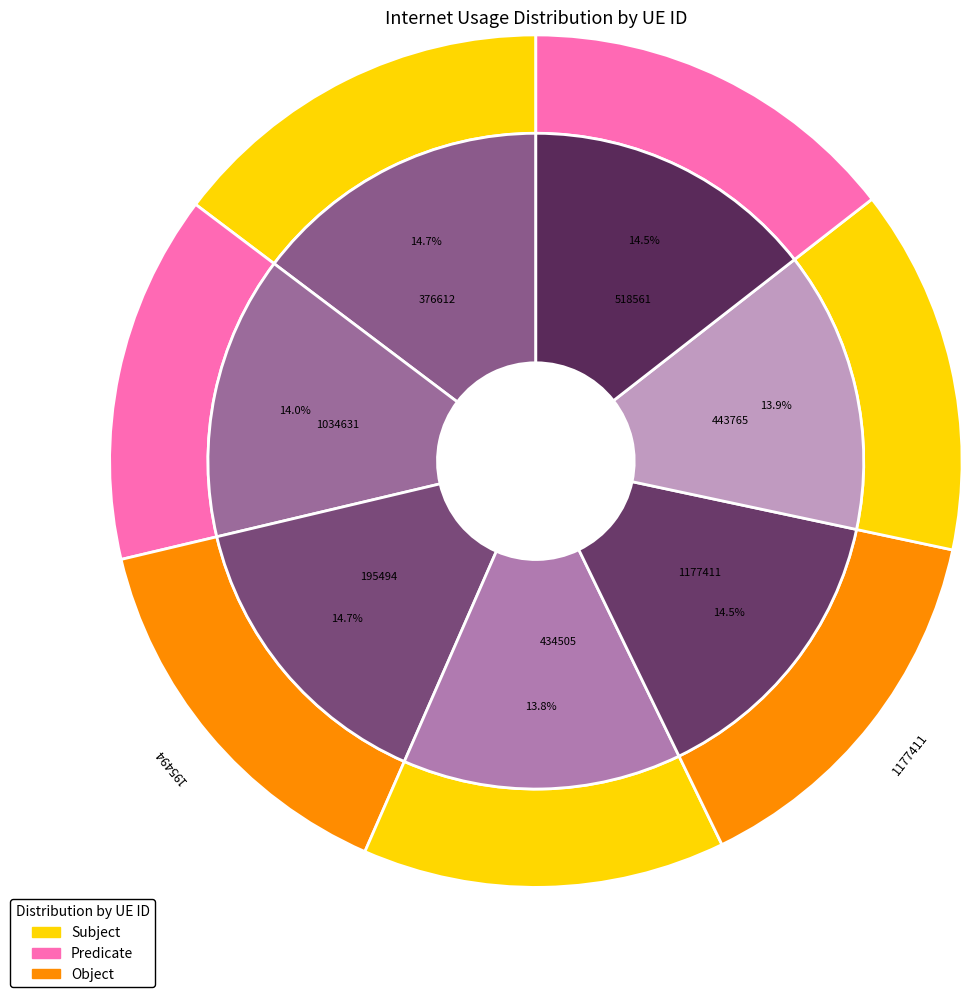

Is there any slice that represents more than half of the pie?

No